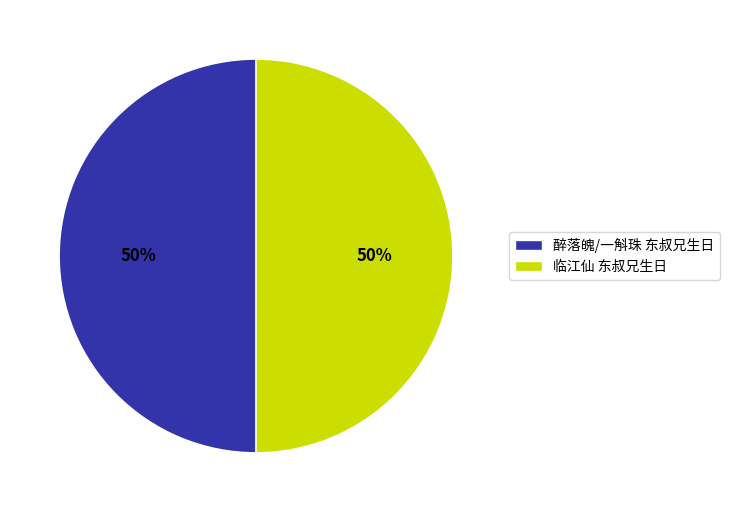

What percentage is the 临江仙 东叔兄生日 slice, to the nearest percent?

50%